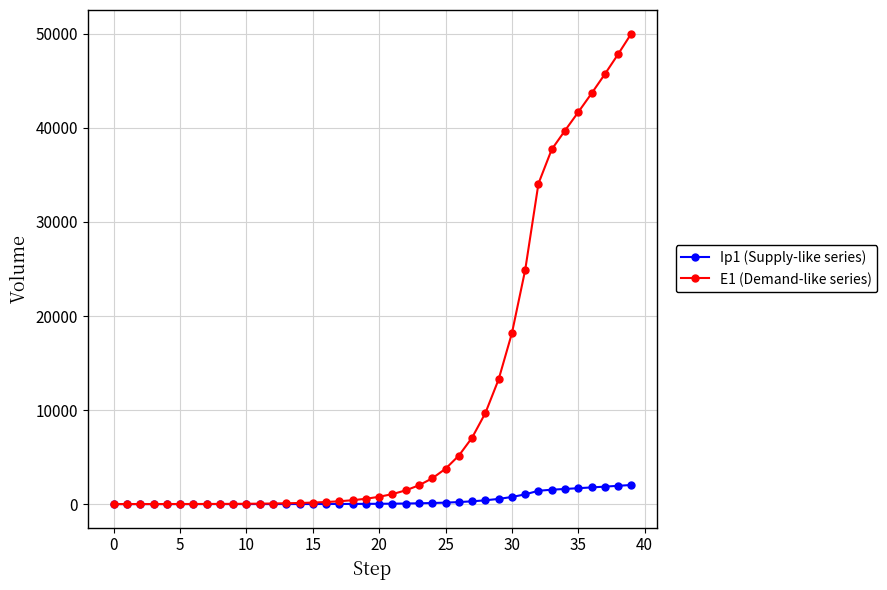

At how many categories does at least one series exceed 21451?

9